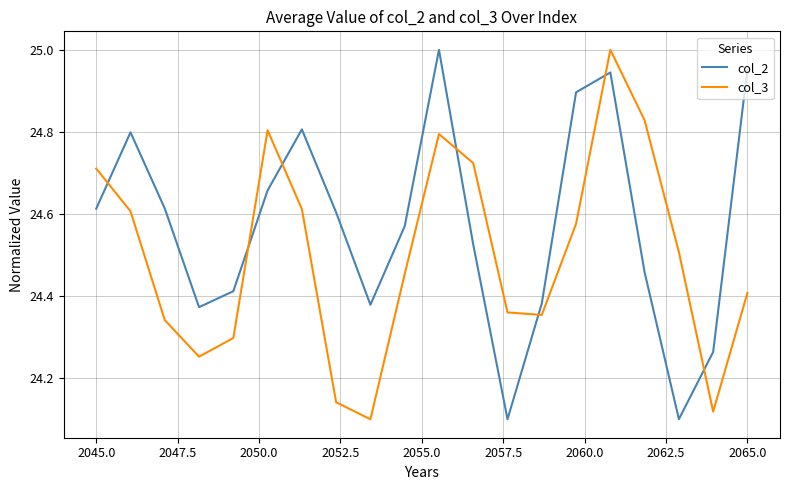

List the series in order of their overall mean, lowest first.

col_3, col_2